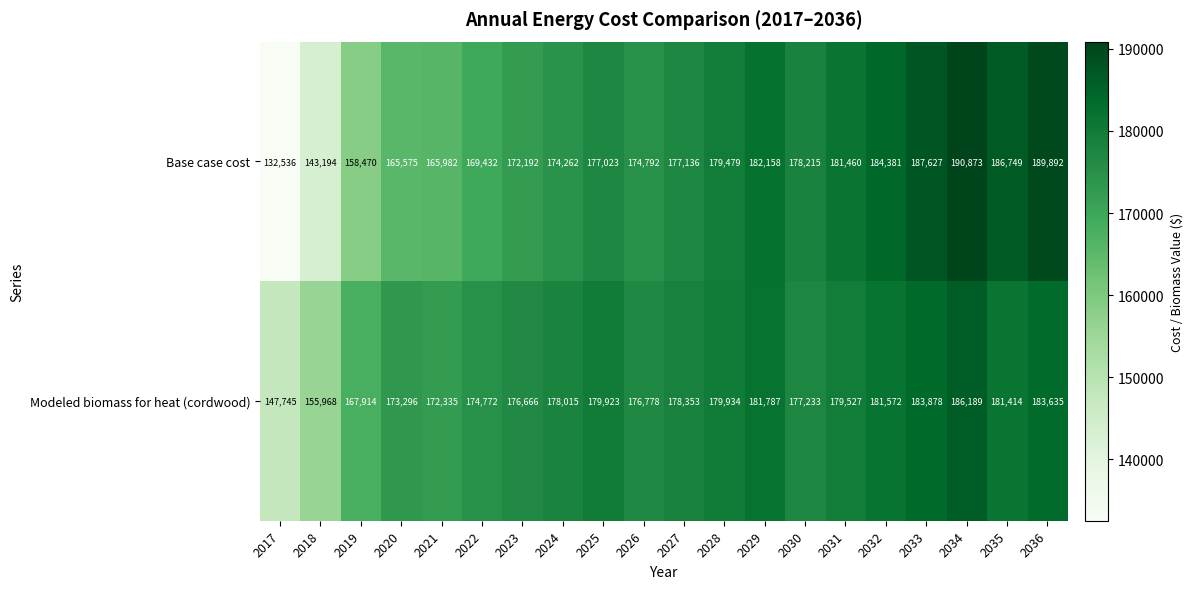

How many categories are shown in the chart?

20